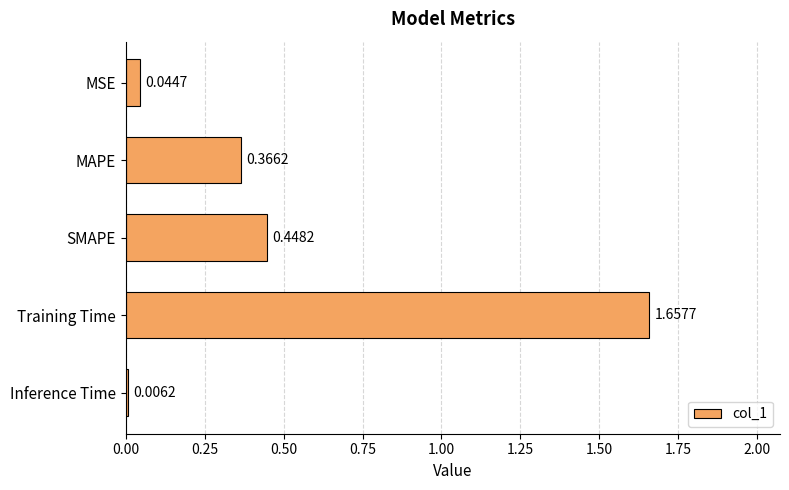

Where is the data nearest to the value 0?

Inference Time